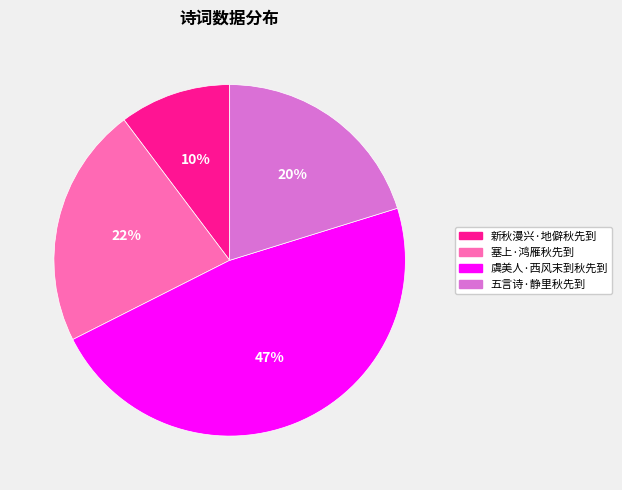

Approximately how many times larger is the value at 五言诗·静里秋先到 compared to 新秋漫兴·地僻秋先到?

2.0